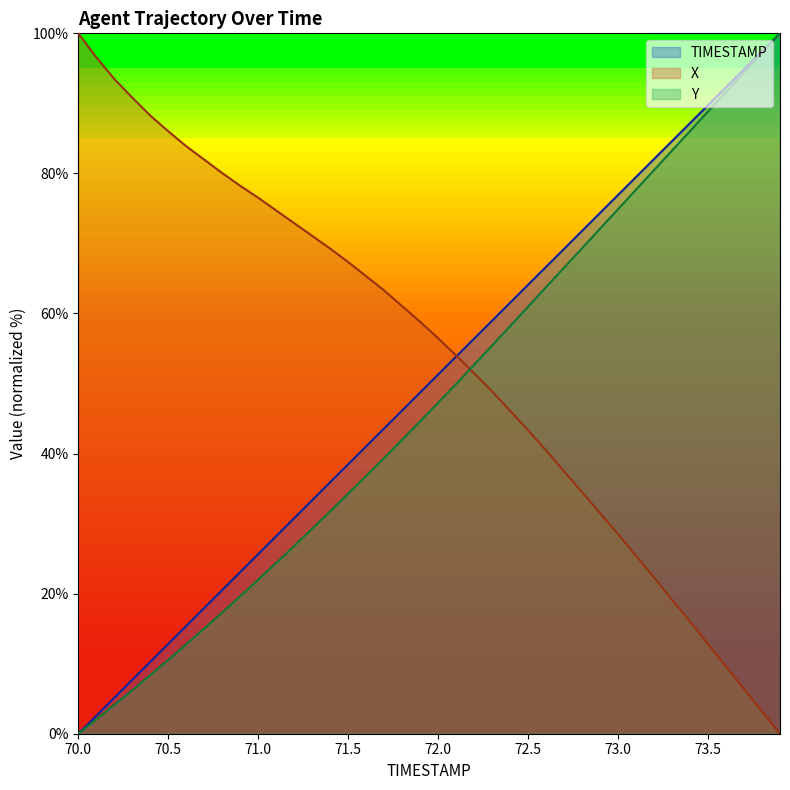

True or false: X has a value of 2.0 at 73.8.

False